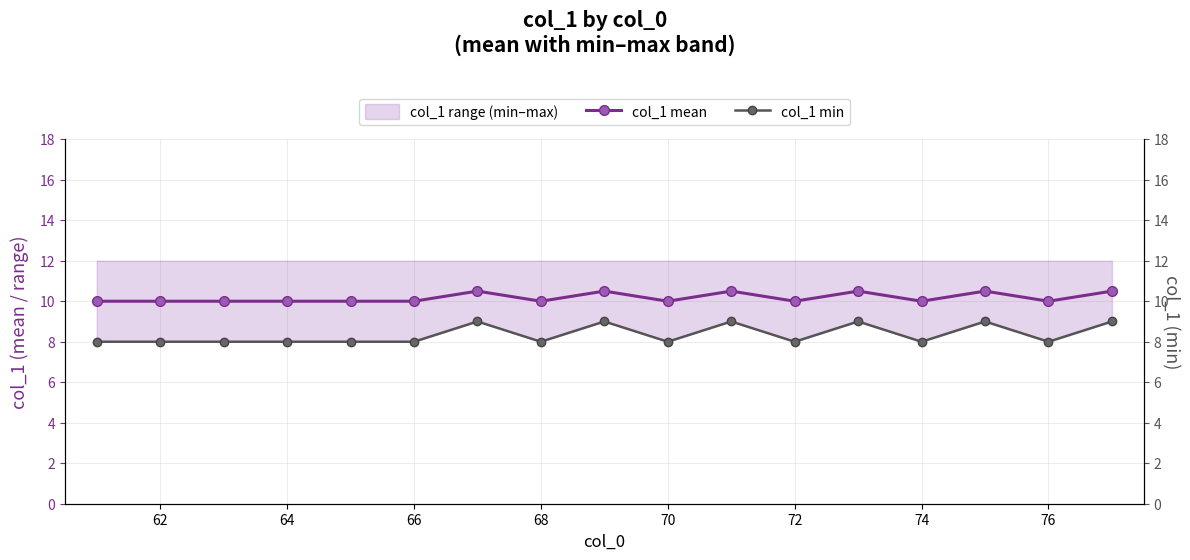

Reading right to left, list all the values displayed in this chart.

col_1 mean: 10.5	10.0	10.5	10.0	10.5	10.0	10.5	10.0	10.5	10.0	10.5	10.0	10.0	10.0	10.0	10.0	10.0
col_1 min: 9.0	8.0	9.0	8.0	9.0	8.0	9.0	8.0	9.0	8.0	9.0	8.0	8.0	8.0	8.0	8.0	8.0